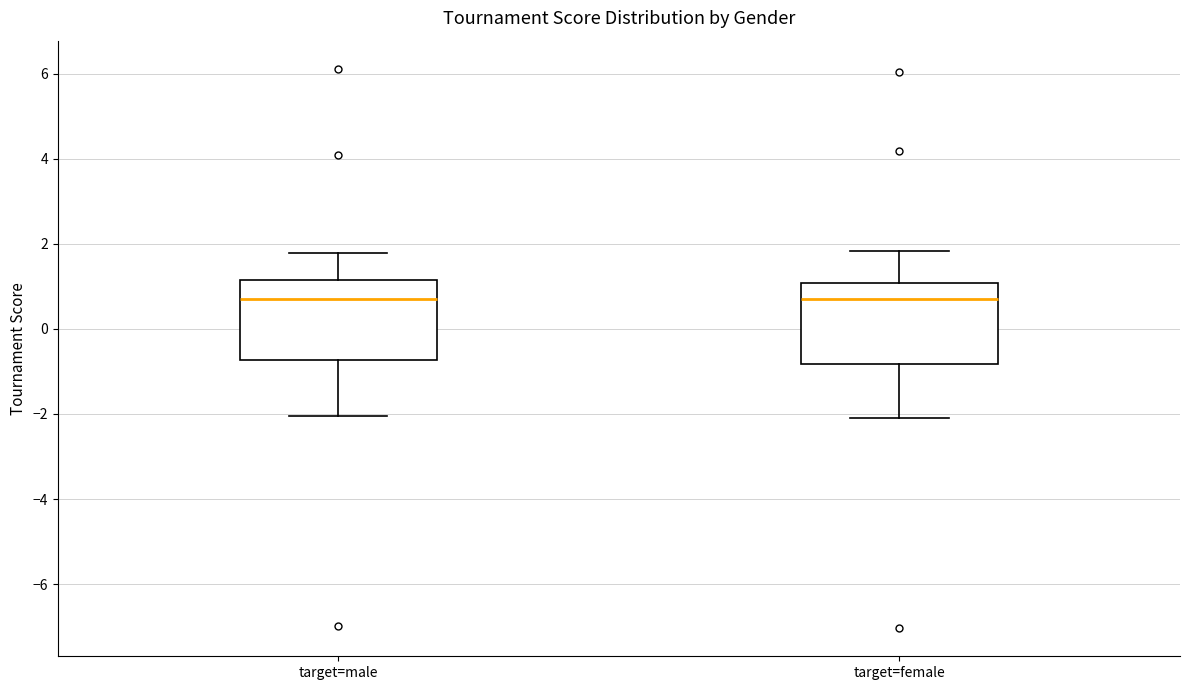

Reading left to right, transcribe this box plot: for each box, give where its median line is, the range the box spans, and where its two whiskers end, as read against the y-axis. The values are not printed on the chart, so give them approximately, as read against the axis.

target=male: median 0.8, box -0.8 to 1.2, whiskers -2.0 to 1.8
target=female: median 0.8, box -0.8 to 1.0, whiskers -2.0 to 1.8